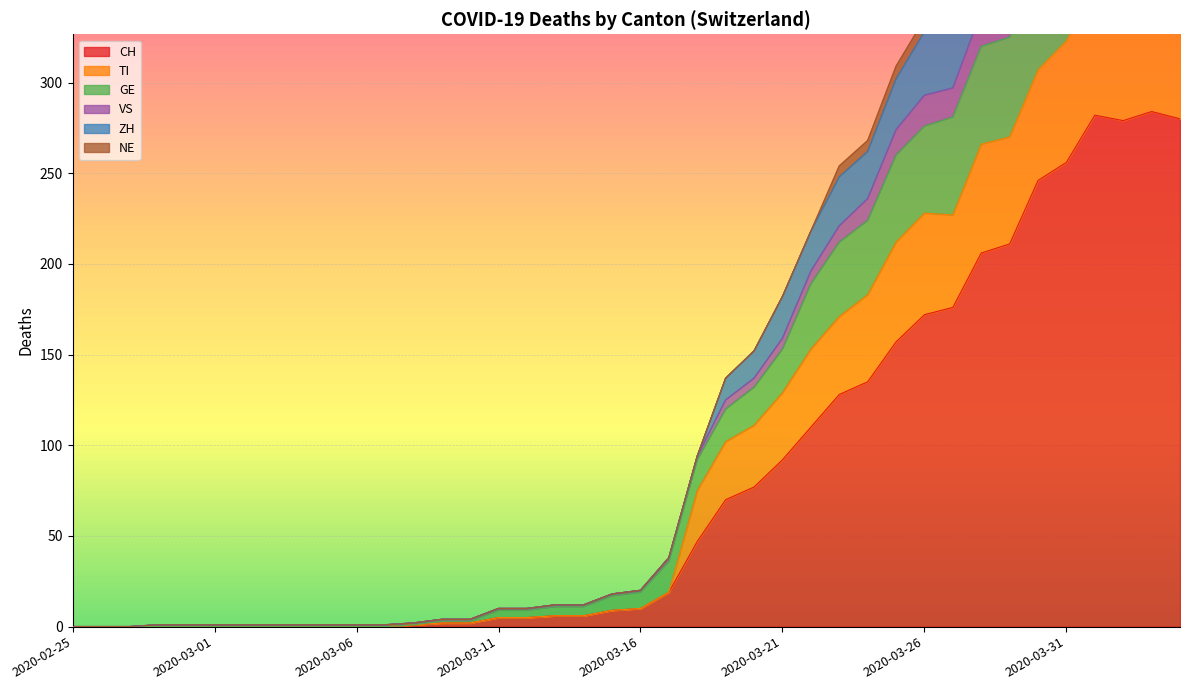

In TI, how many points are higher than both neighbors (excluding endpoints)?

2